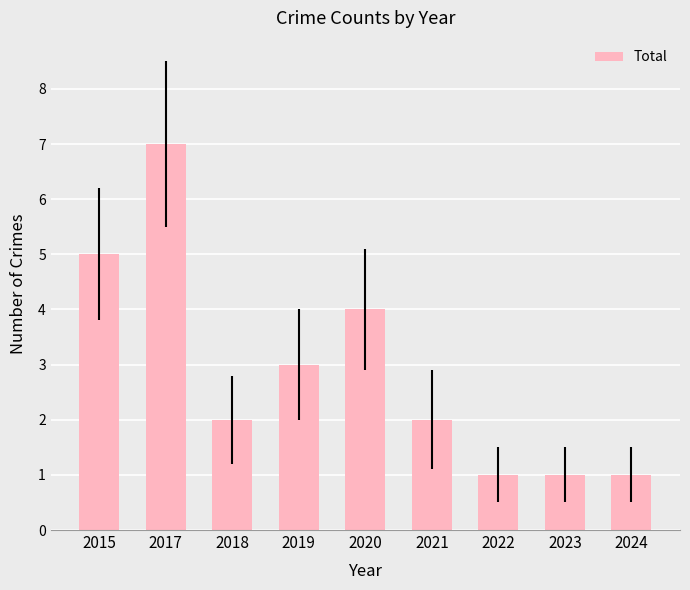

The value at 2015 is 3. True or false?

False